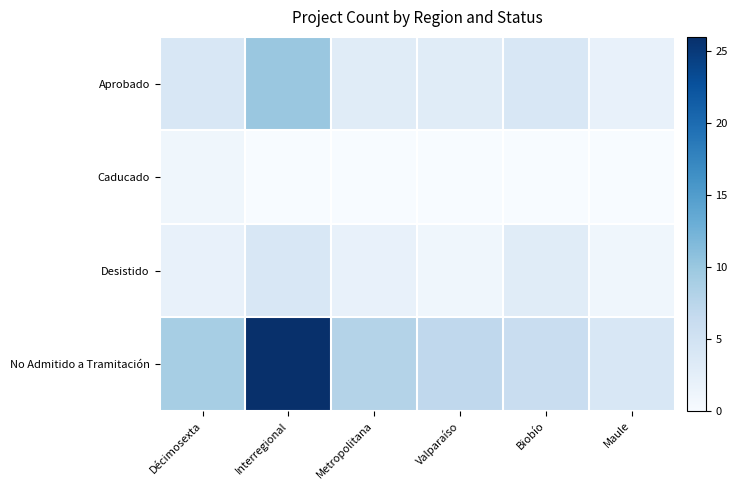

Rank the series at Biobío from lowest to highest value.

Caducado, Desistido, Aprobado, No Admitido a Tramitación